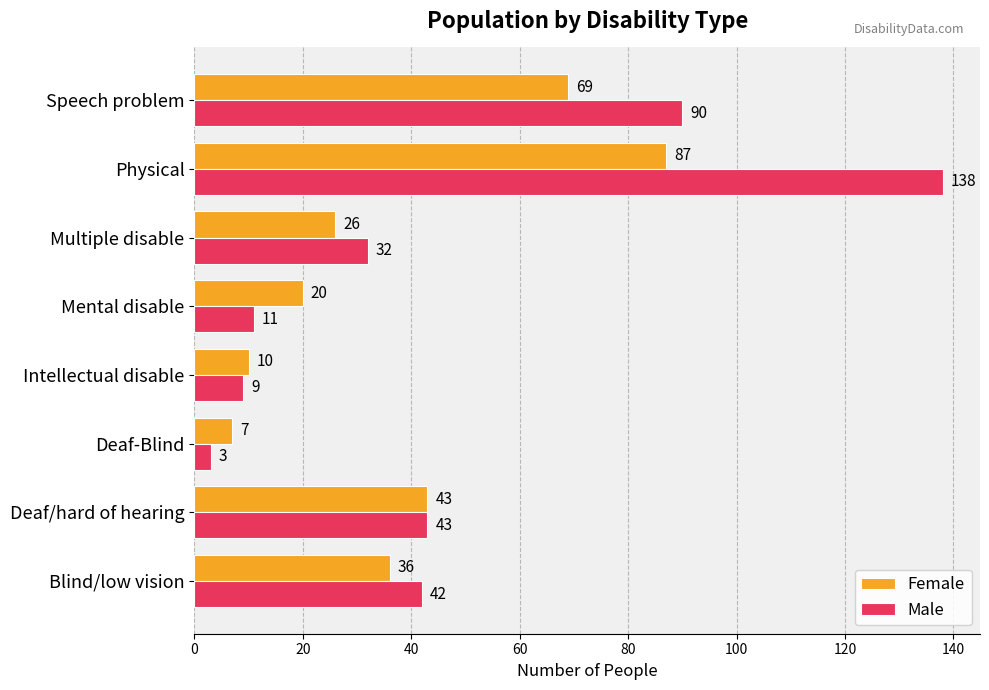

What are all the series names shown in the legend?

Female, Male